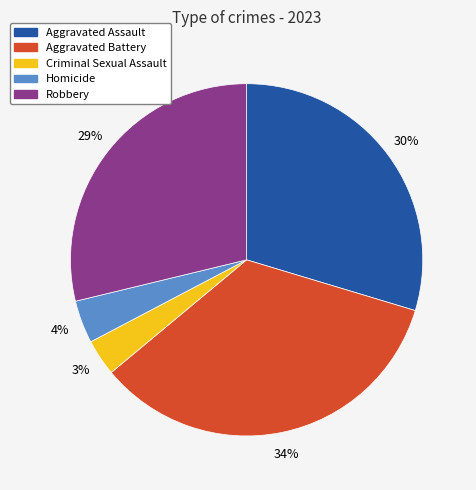

Does Robbery account for over 50% of the chart?

No